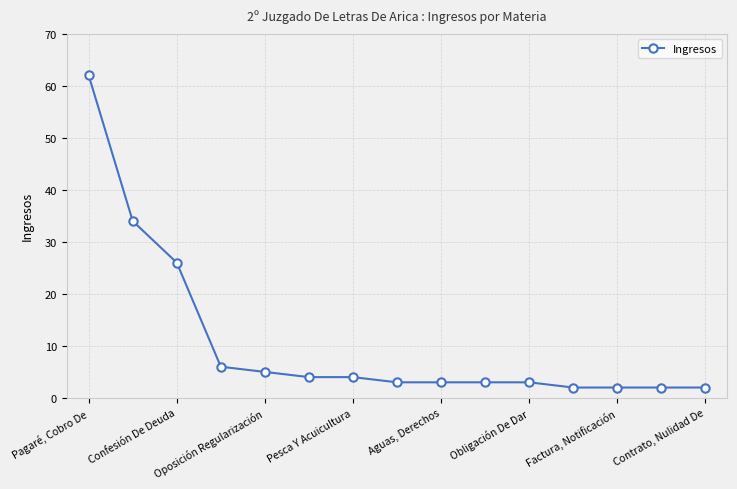

What is the difference between the maximum and second lowest values?

60